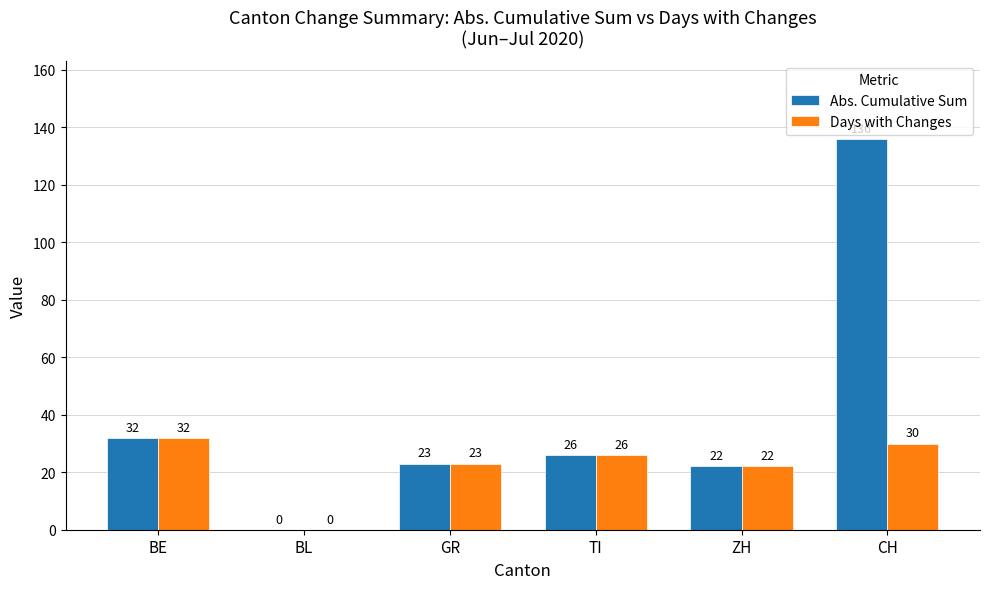

Are the bars grouped side by side (vs. stacked)?

Yes